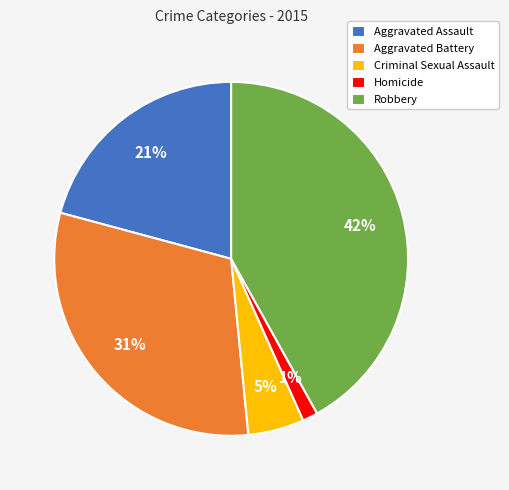

Do Aggravated Battery and Criminal Sexual Assault together represent more than half of the pie?

No